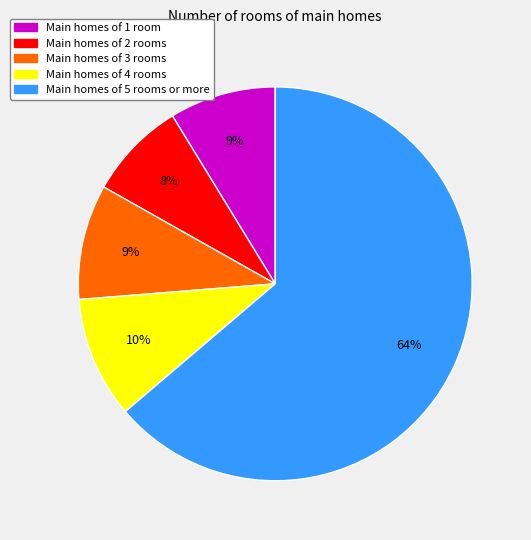

Which slice is the largest?

Main homes of 5 rooms or more